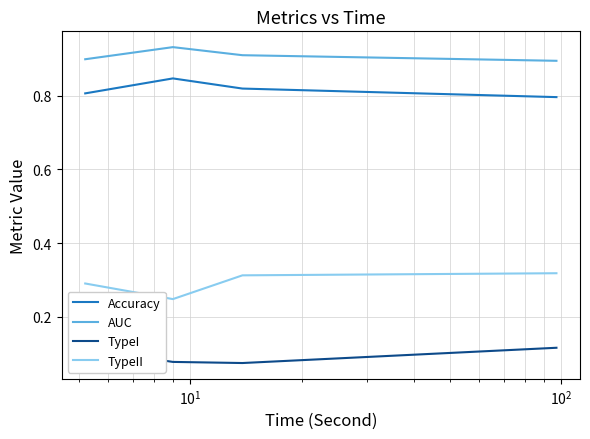

Which series has the largest total across all categories?

AUC